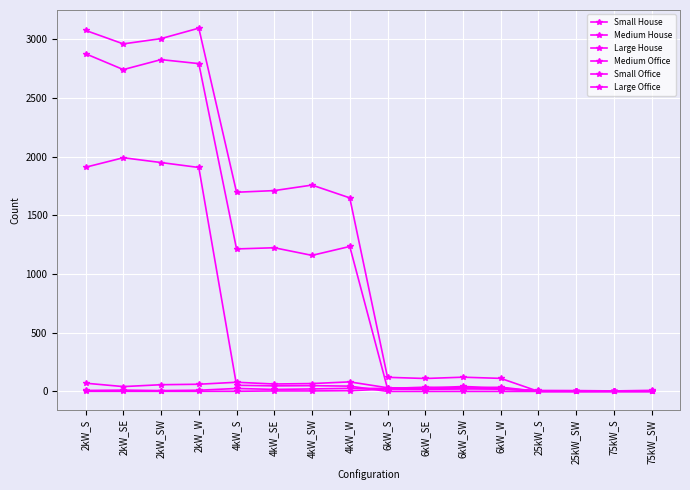

Reading left to right, transcribe all the data shown in this chart.

Small House: 2kW_S=1910	2kW_SE=1991	2kW_SW=1950	2kW_W=1908	4kW_S=52	4kW_SE=47	4kW_SW=49	4kW_W=45	6kW_S=0	6kW_SE=0	6kW_SW=0	6kW_W=0	25kW_S=0	25kW_SW=0	75kW_S=0	75kW_SW=0
Medium House: 2kW_S=2877	2kW_SE=2742	2kW_SW=2827	2kW_W=2793	4kW_S=1214	4kW_SE=1224	4kW_SW=1159	4kW_W=1235	6kW_S=24	6kW_SE=19	6kW_SW=25	6kW_W=36	25kW_S=0	25kW_SW=0	75kW_S=0	75kW_SW=0
Large House: 2kW_S=3076	2kW_SE=2961	2kW_SW=3006	2kW_W=3095	4kW_S=1697	4kW_SE=1711	4kW_SW=1758	4kW_W=1649	6kW_S=120	6kW_SE=110	6kW_SW=121	6kW_W=111	25kW_S=0	25kW_SW=0	75kW_S=0	75kW_SW=0
Medium Office: 2kW_S=8	2kW_SE=11	2kW_SW=7	2kW_W=10	4kW_S=25	4kW_SE=17	4kW_SW=21	4kW_W=26	6kW_S=25	6kW_SE=36	6kW_SW=31	6kW_W=20	25kW_S=5	25kW_SW=1	75kW_S=2	75kW_SW=2
Small Office: 2kW_S=70	2kW_SE=41	2kW_SW=57	2kW_W=61	4kW_S=78	4kW_SE=63	4kW_SW=67	4kW_W=81	6kW_S=31	6kW_SE=27	6kW_SW=42	6kW_W=29	25kW_S=0	25kW_SW=0	75kW_S=0	75kW_SW=0
Large Office: 2kW_S=1	2kW_SE=1	2kW_SW=1	2kW_W=1	4kW_S=1	4kW_SE=4	4kW_SW=4	4kW_W=6	6kW_S=20	6kW_SE=18	6kW_SW=21	6kW_W=20	25kW_S=8	25kW_SW=7	75kW_S=4	75kW_SW=9